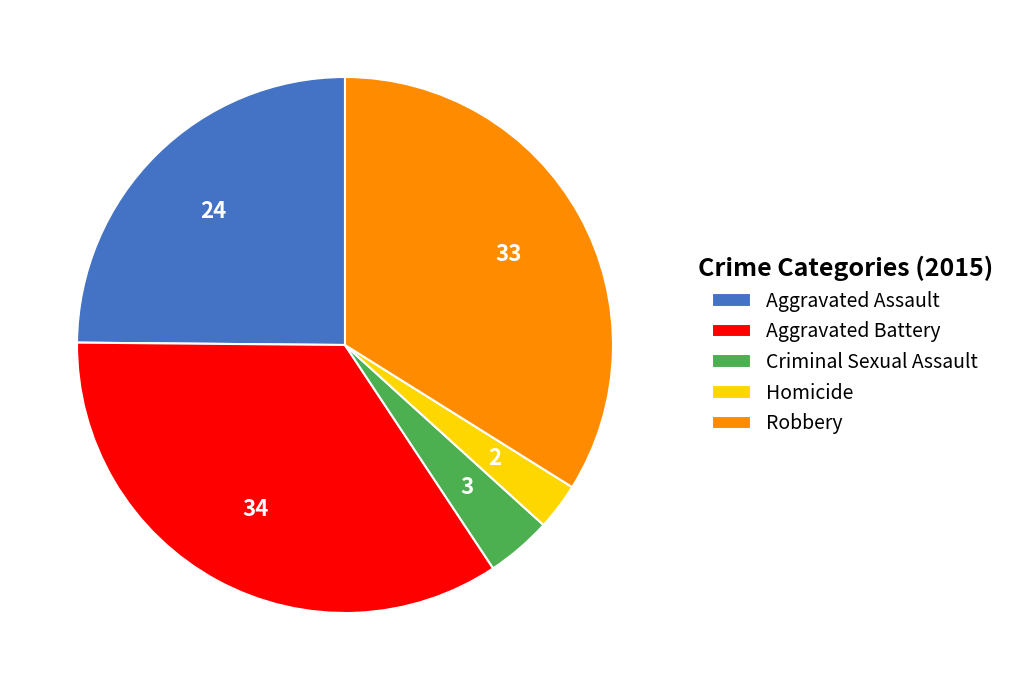

Between Homicide and Aggravated Battery, which is larger?

Aggravated Battery